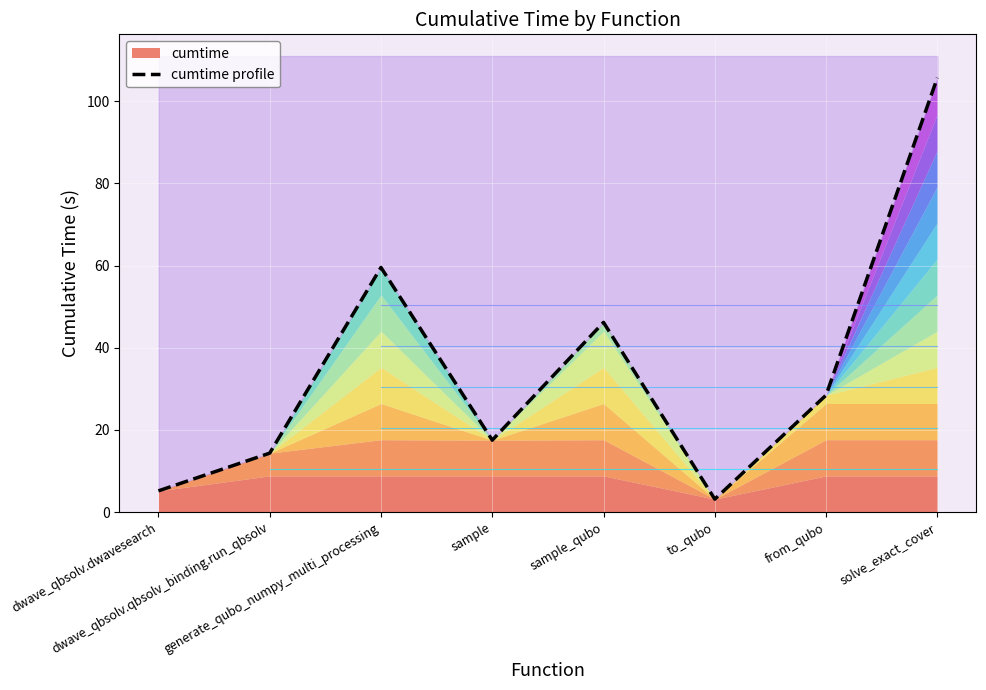

Which label corresponds to the largest value in the chart?

solve_exact_cover